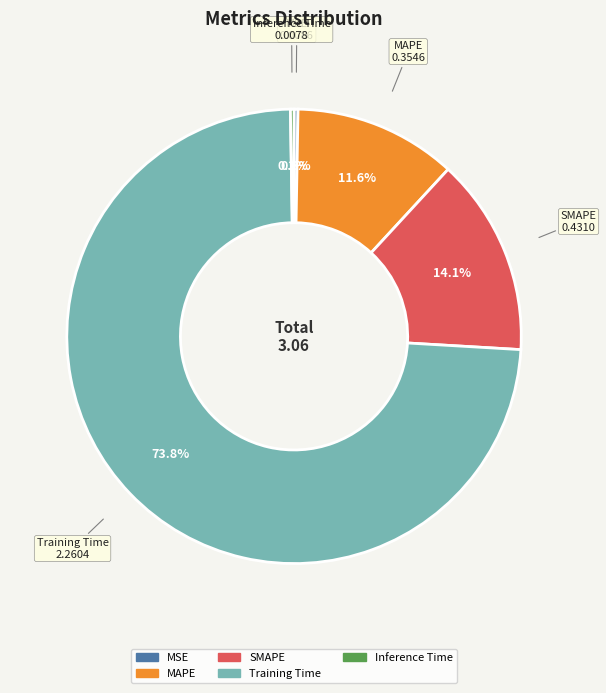

Is it true that Training Time is 82% of the pie?

False